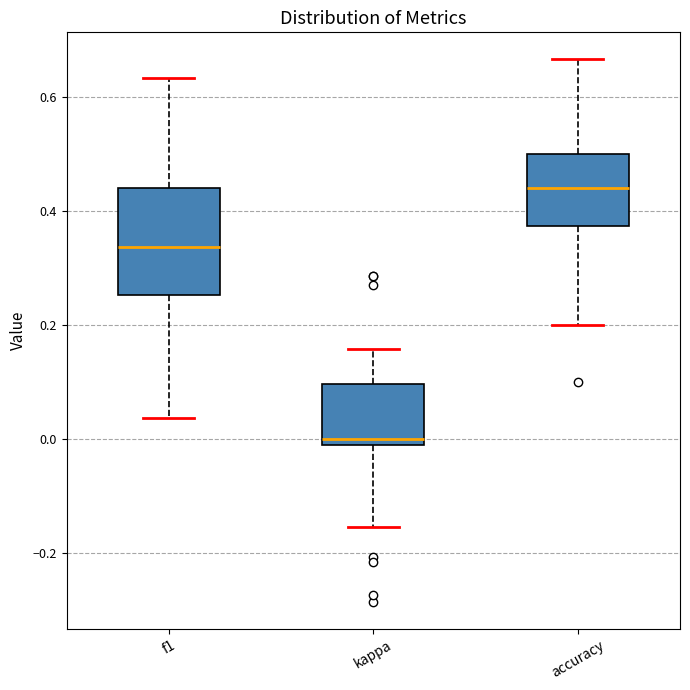

Which box is the tallest, from its lower edge to its upper edge?

f1